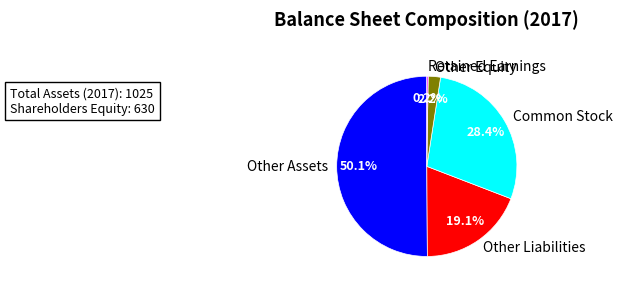

What percentage is NOT represented by Other Liabilities?

80.9%